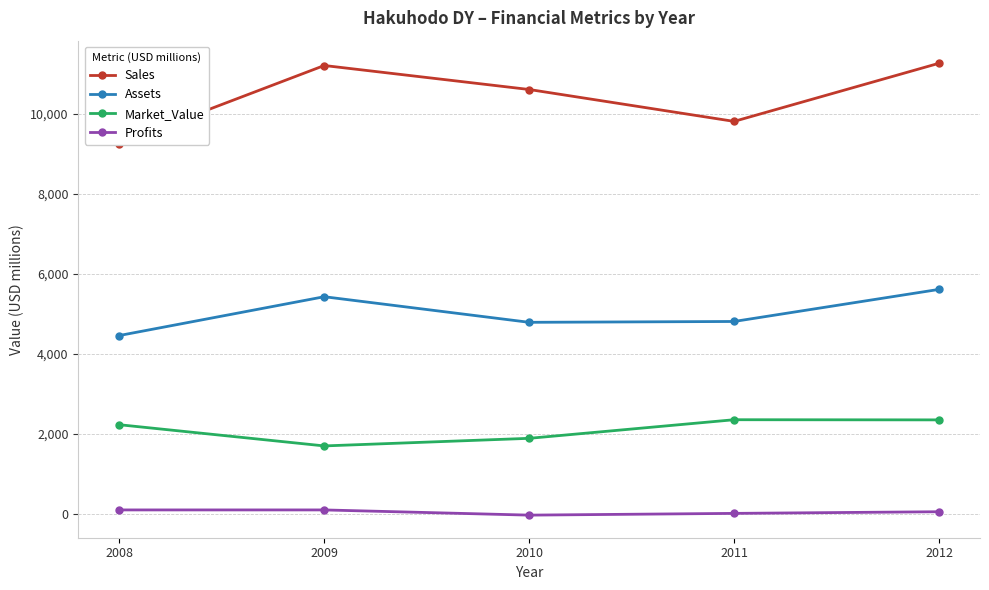

What is the value of the Assets point at the 3rd from the left?

4790.0